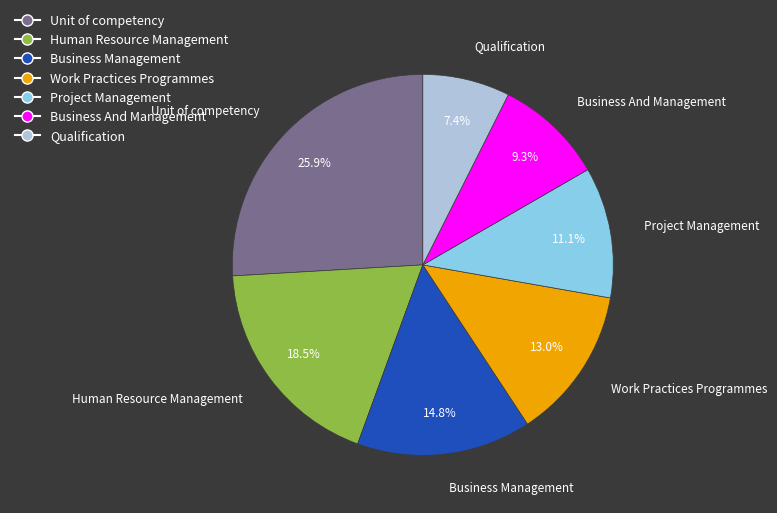

Which has a higher value, Business Management or Business And Management?

Business Management